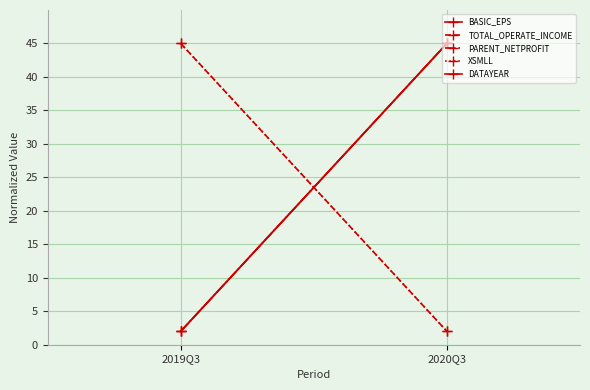

What is the maximum value shown in the chart?

45